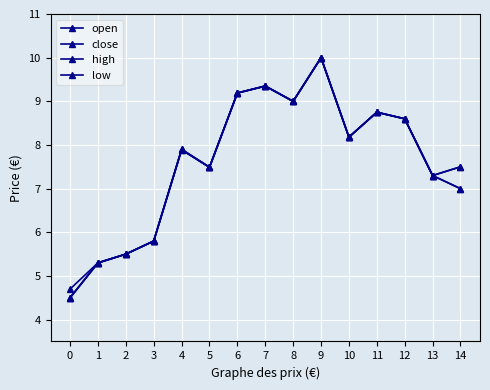

True or false: high has more than 2 interior local peaks.

True